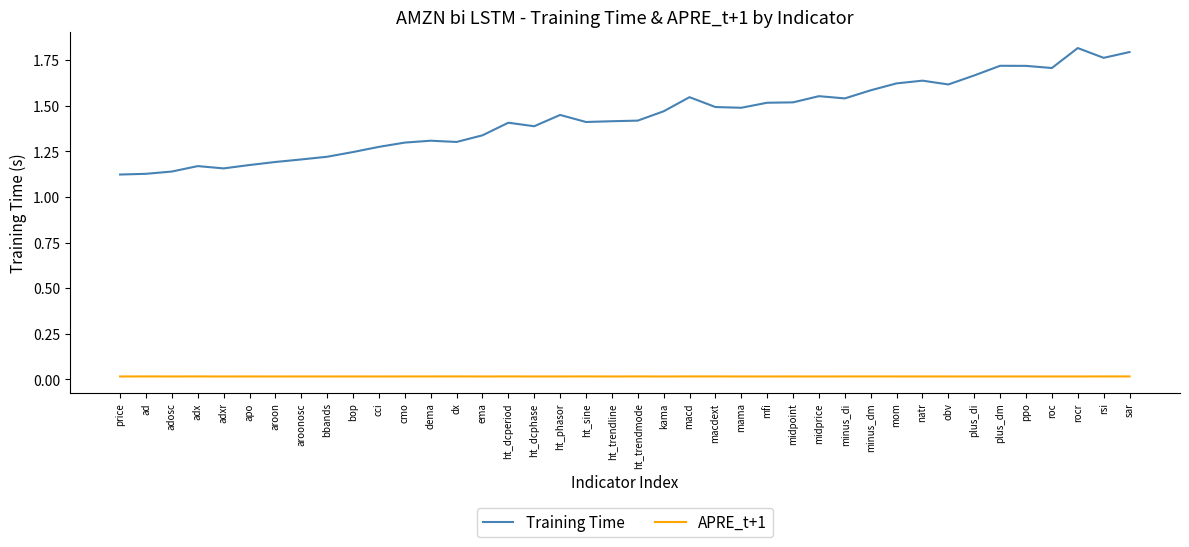

List the series in order of their peak value, highest first.

Training Time, APRE_t+1